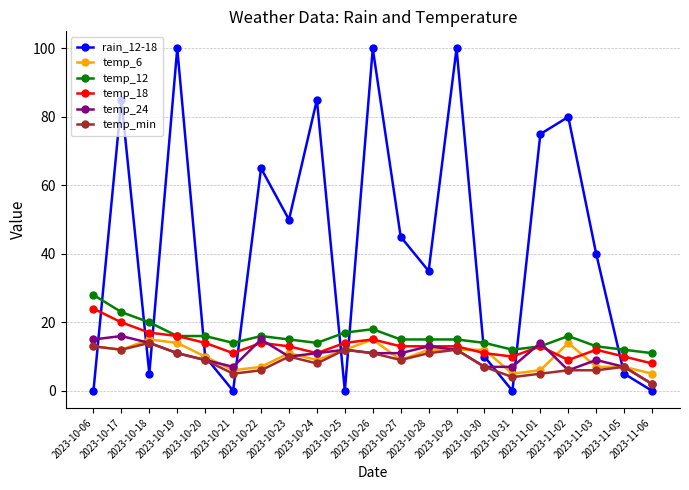

How many intersections are there between temp_12 and temp_24?

2